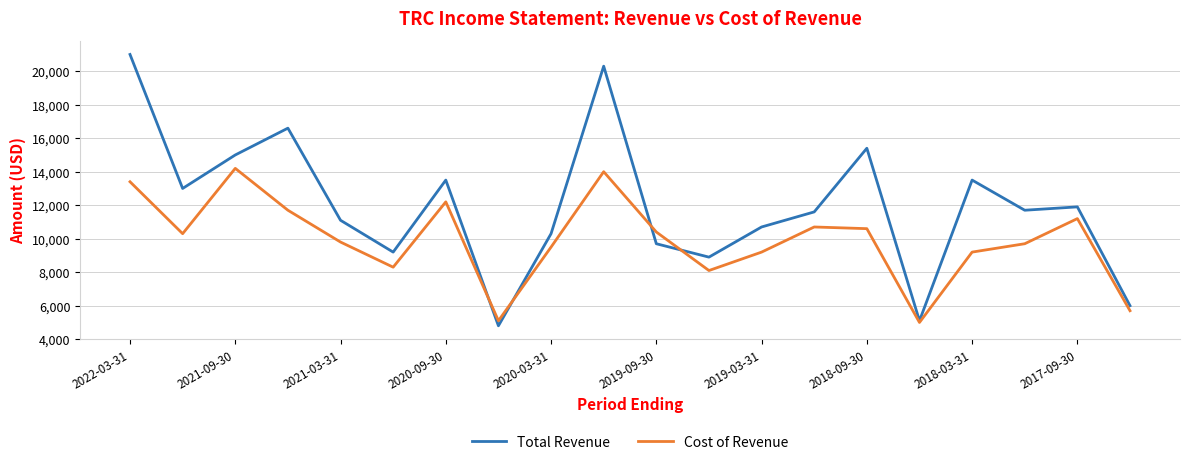

What is the minimum value shown in the chart?

4800